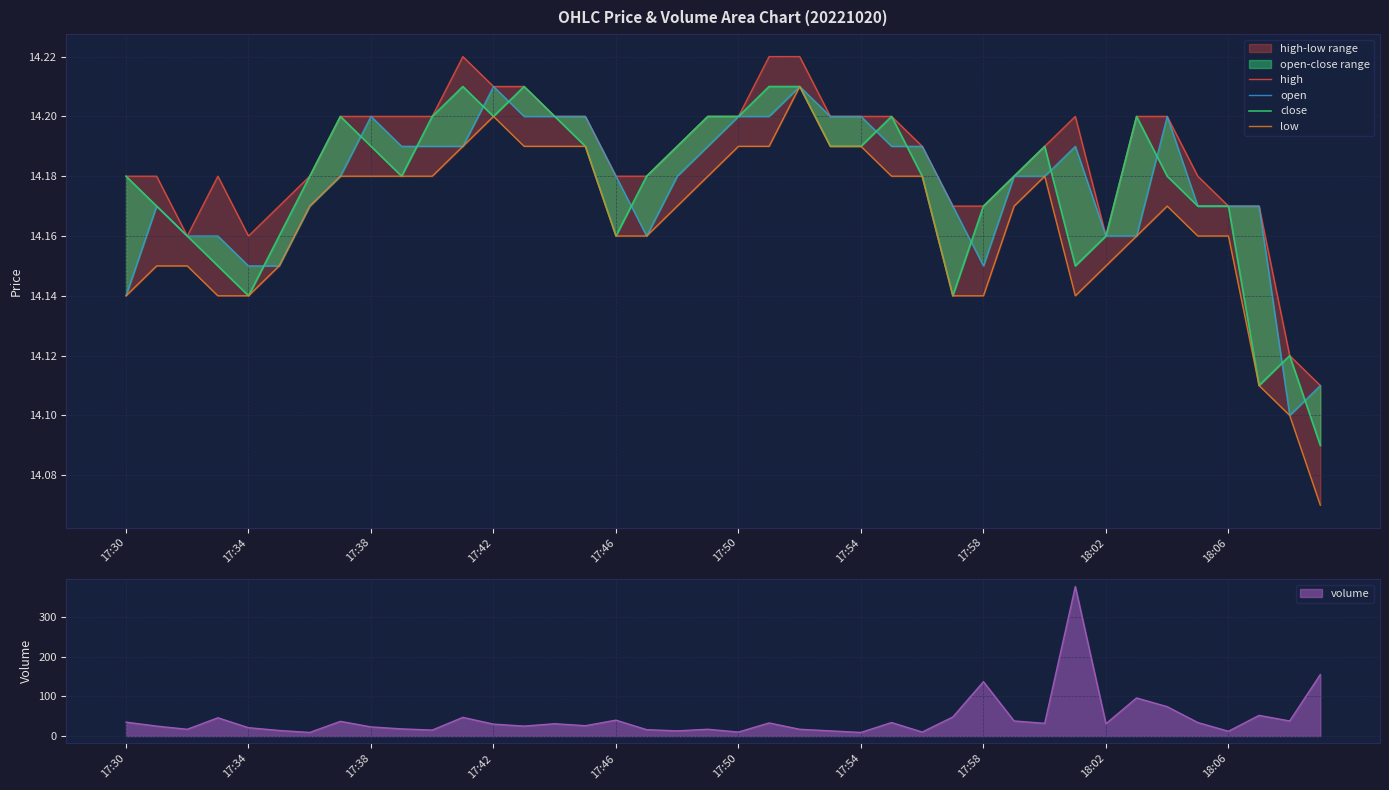

Where is the first local minimum for open?

17